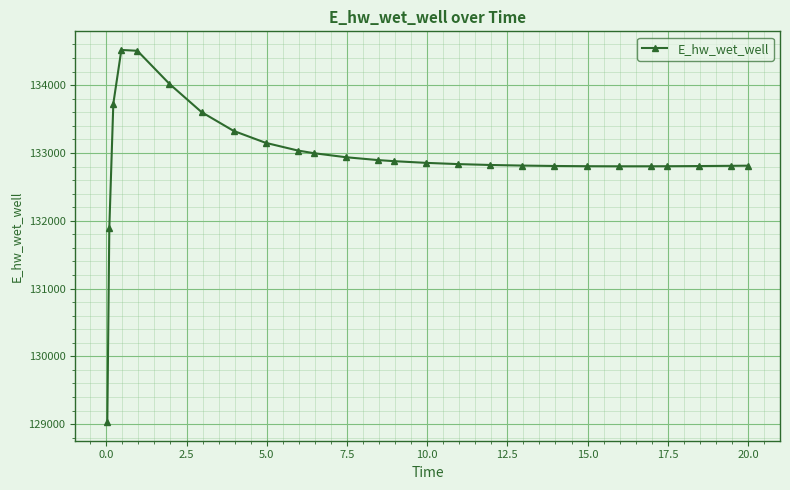

What is the sum of all values?

3456297.4